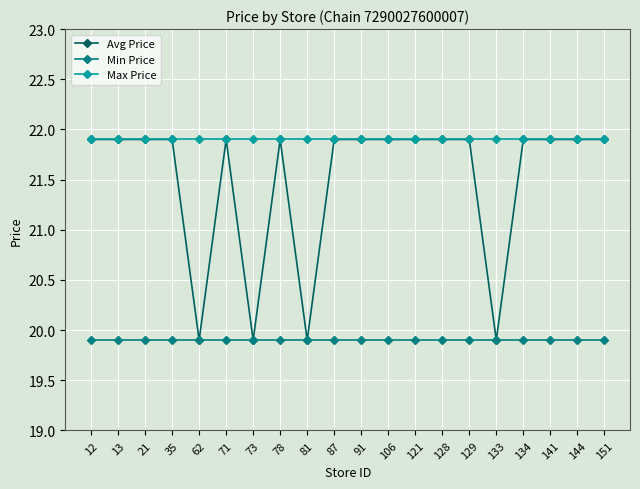

Rank the series by their average value, from lowest to highest.

Min Price, Avg Price, Max Price